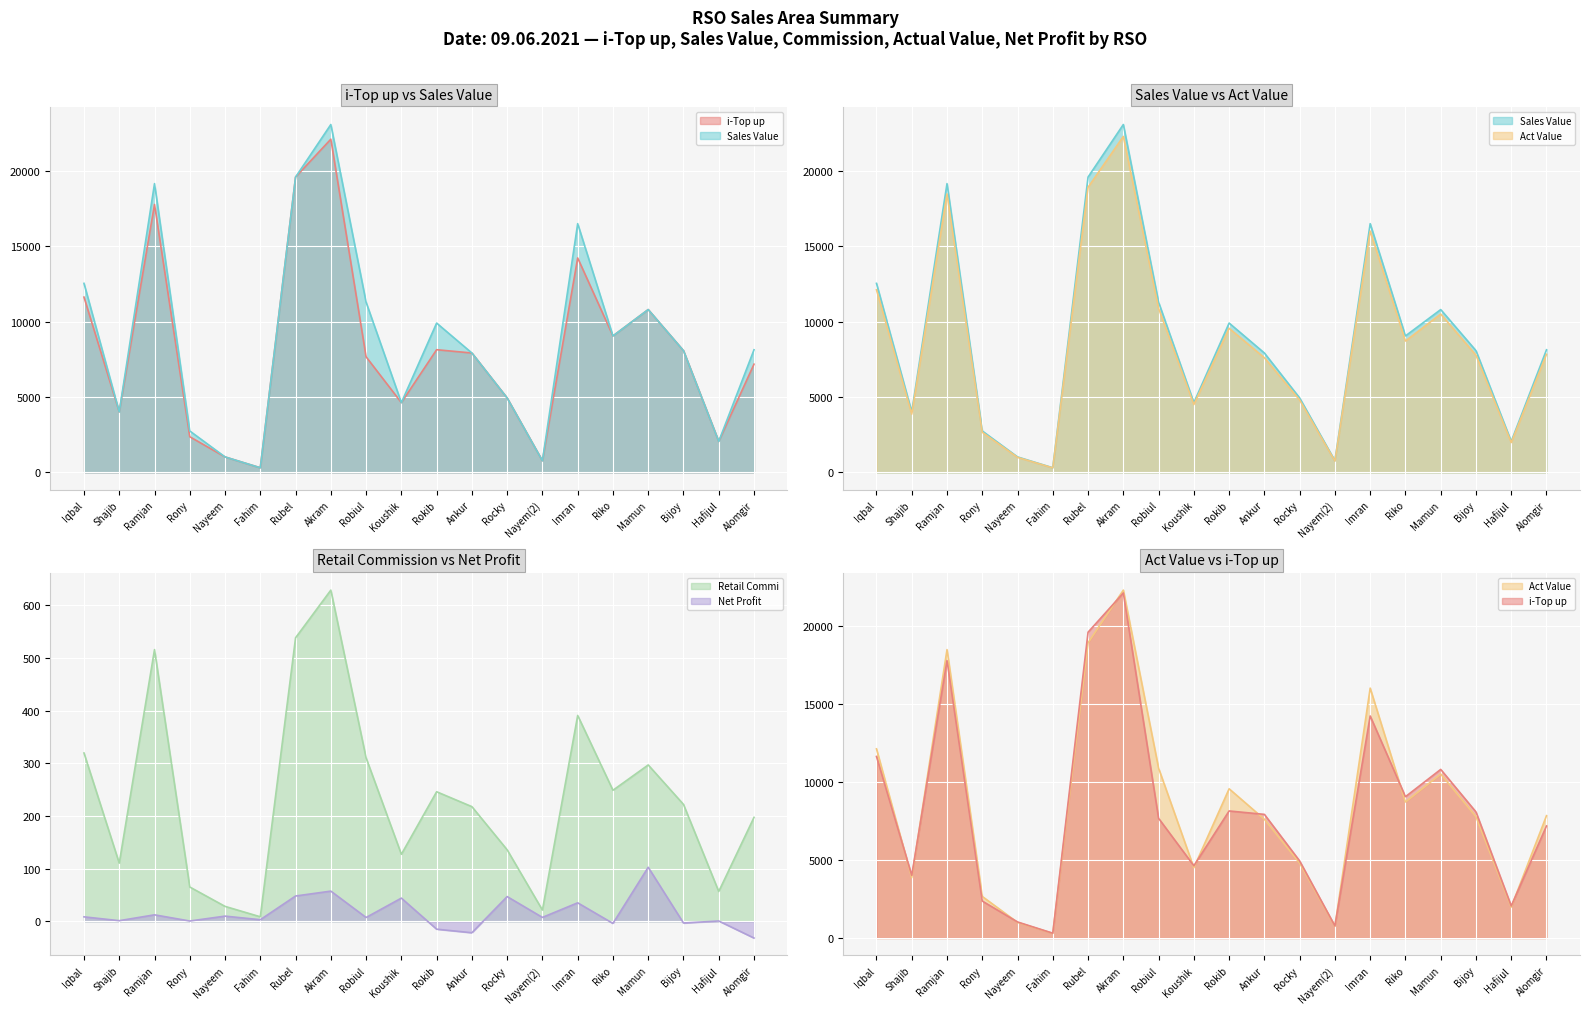

Where does the Act Value series first go above 7831?

Iqbal